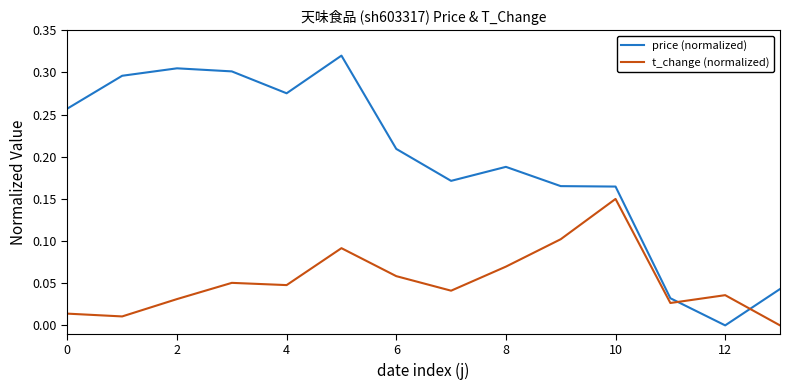

In t_change (normalized), how many points are lower than both neighbors (excluding endpoints)?

4